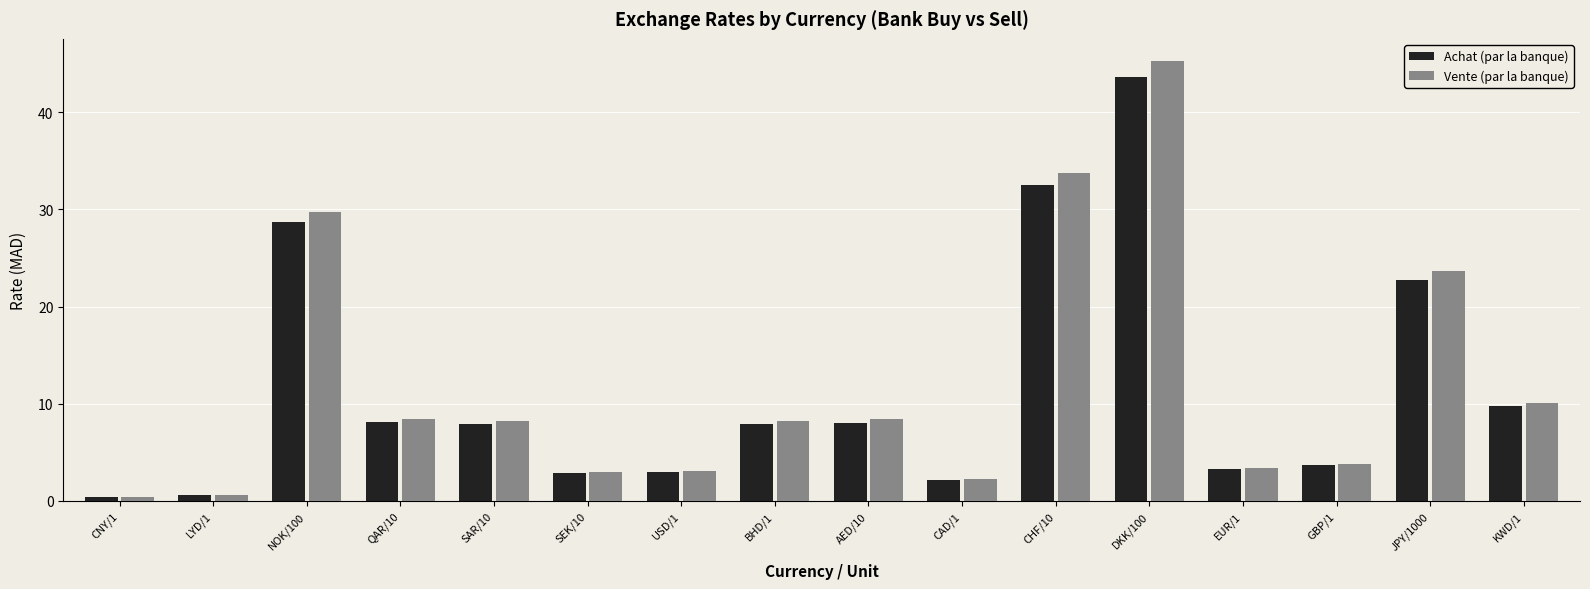

What is the value of the Vente (par la banque) bar at the 14th from the left?

3.8